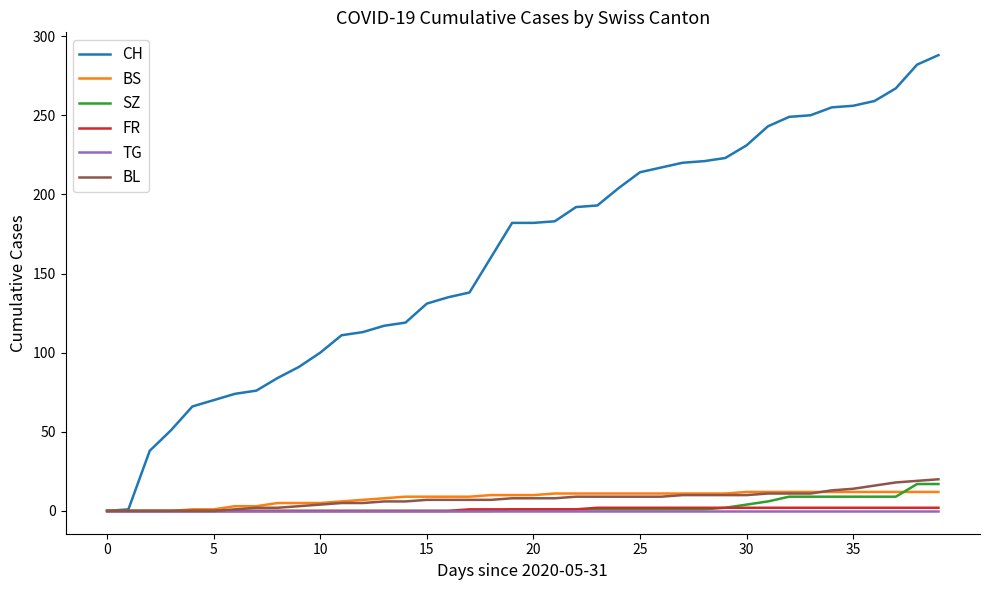

Which series has the largest total across all categories?

CH